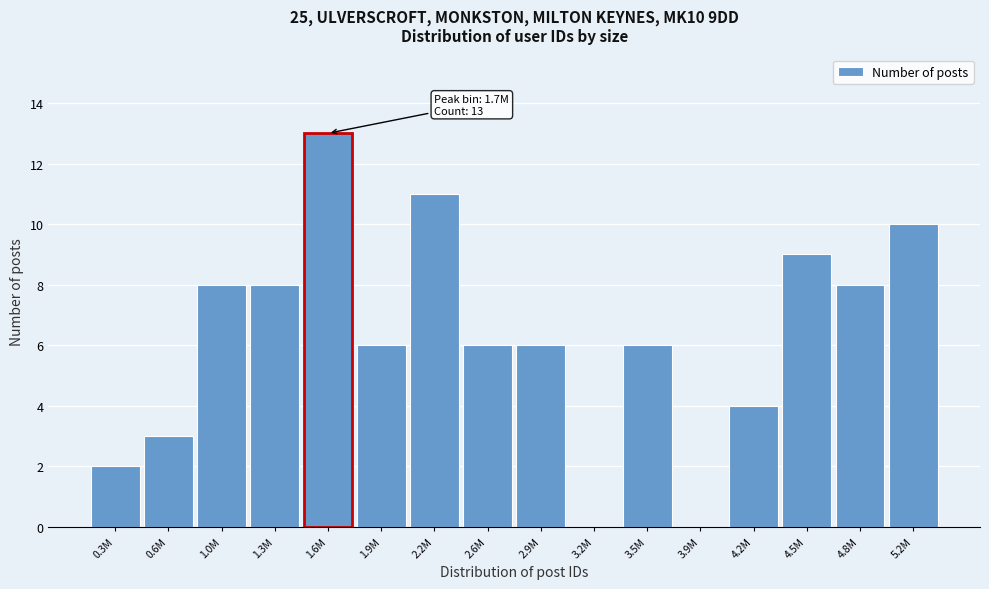

Reading right to left, extract all data points from this chart.

5.2M=10	4.8M=8	4.5M=9	4.2M=4	3.9M=0	3.5M=6	3.2M=0	2.9M=6	2.6M=6	2.2M=11	1.9M=6	1.6M=13	1.3M=8	1.0M=8	0.6M=3	0.3M=2